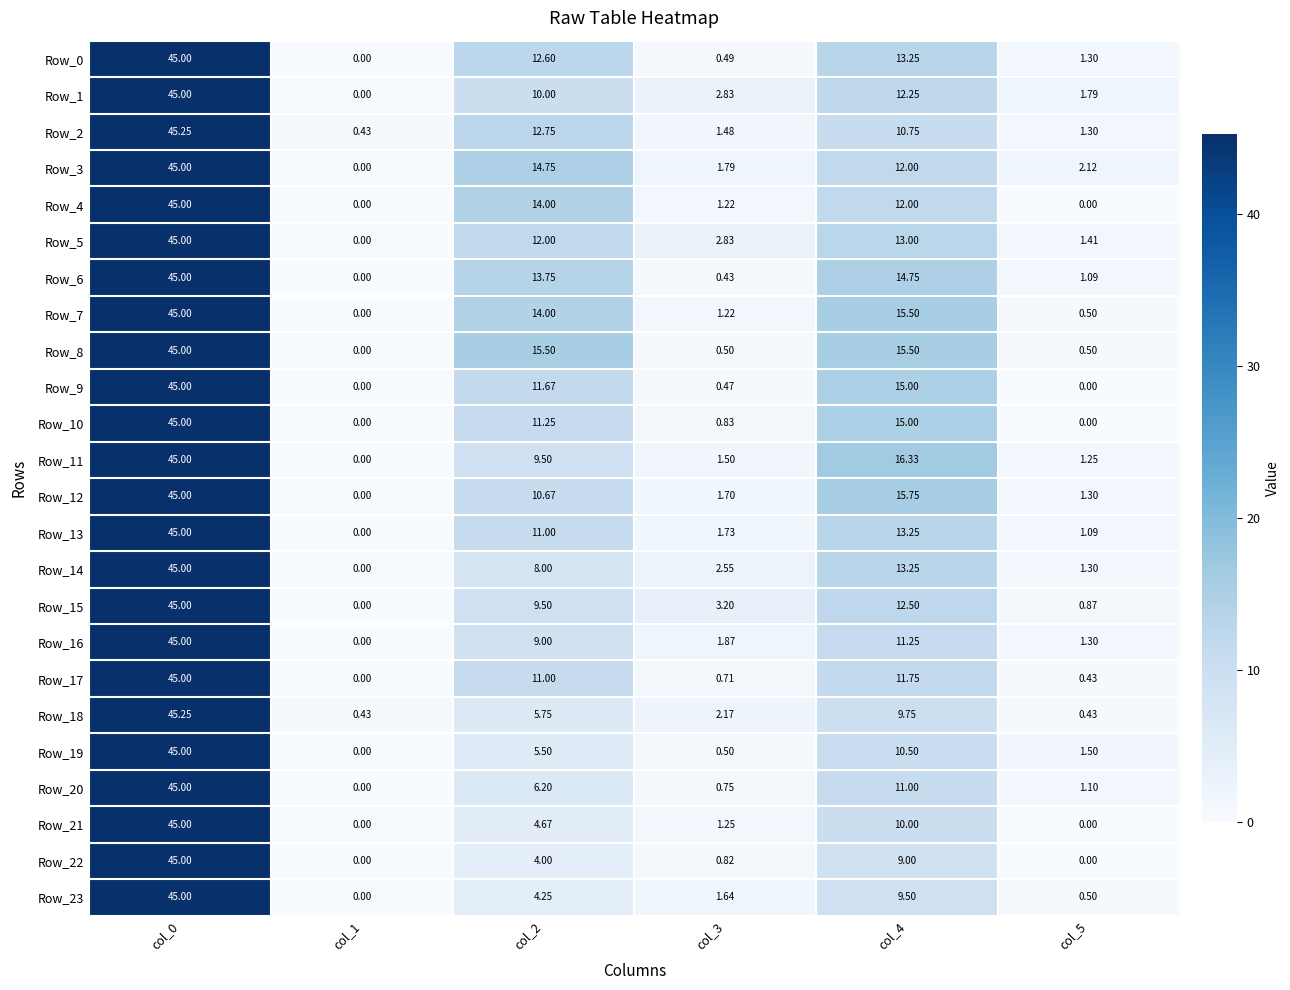

Is the value of Row_11 at col_4 greater than the value of Row_5 at col_4?

Yes